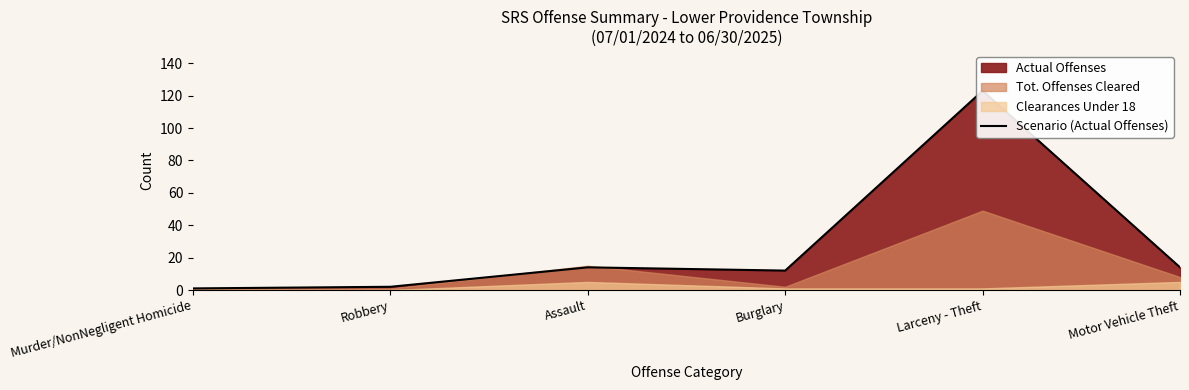

How many lines are shown in the chart?

1